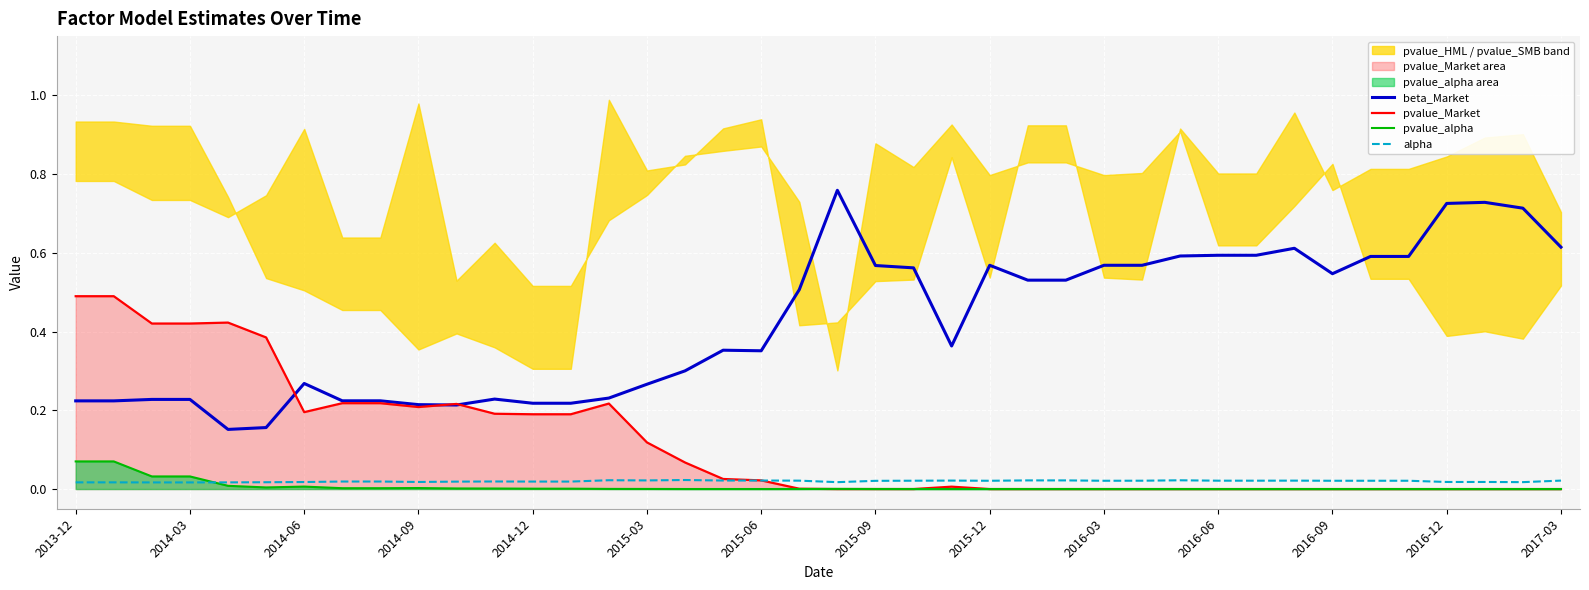

True or false: pvalue_alpha and beta_Market cross at least once.

False